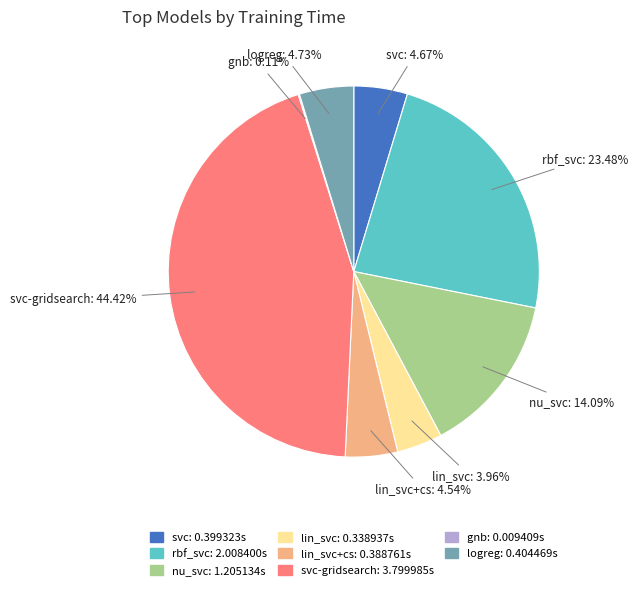

Is there a majority slice in this chart?

No